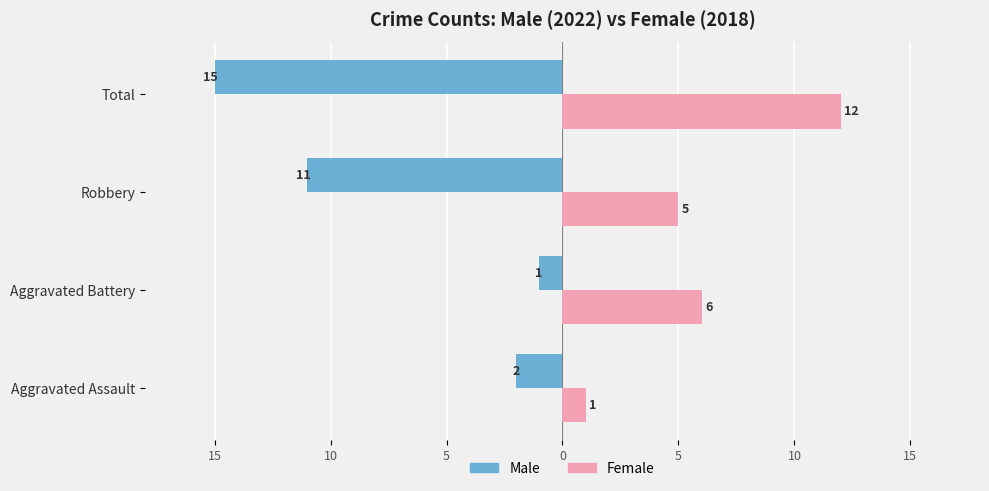

What is the highest value of the Female series?

12